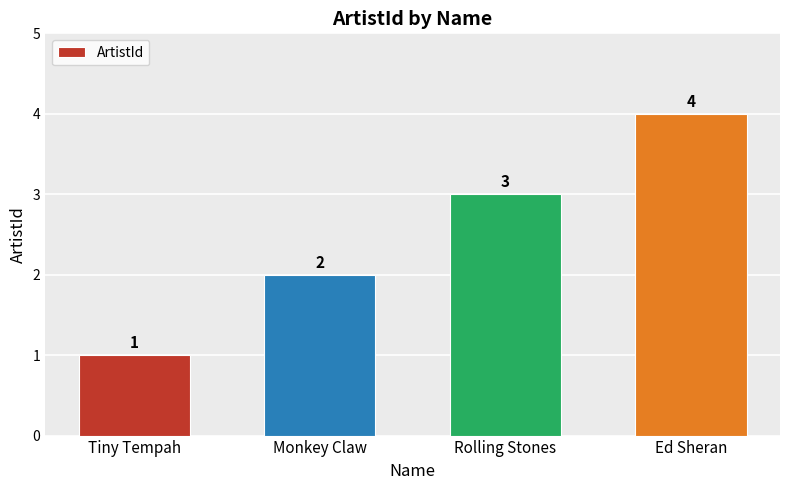

Is it true that the value at Rolling Stones is 4?

False